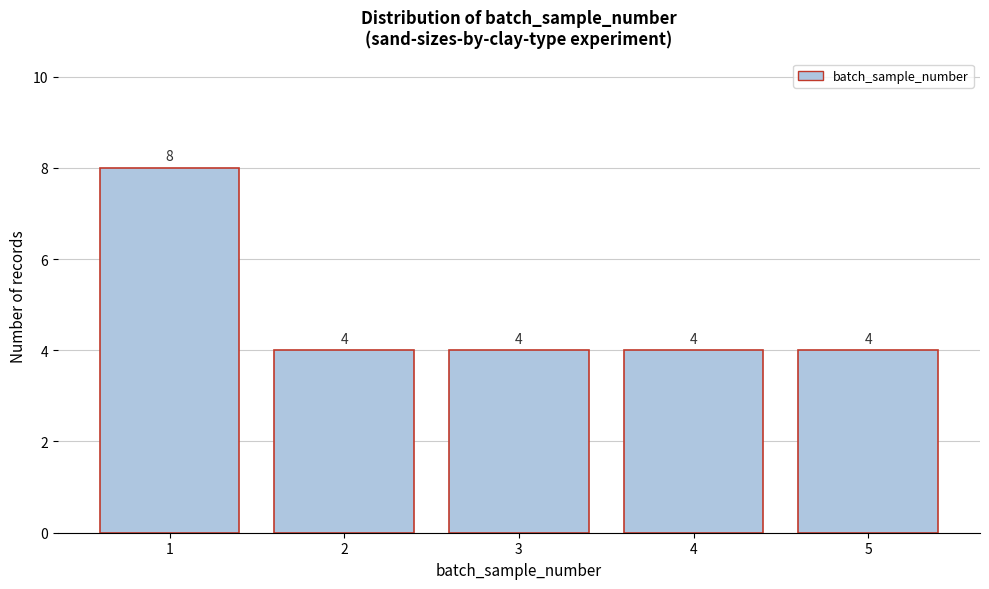

Reading right to left, what are all the values shown in this chart?

4	4	4	4	8